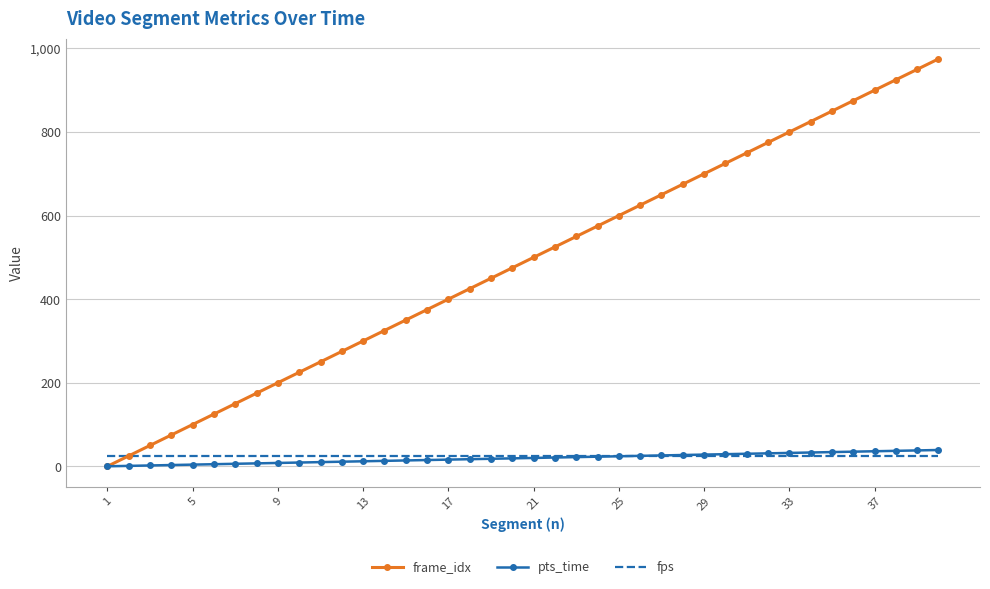

Which series has the widest spread of values?

frame_idx